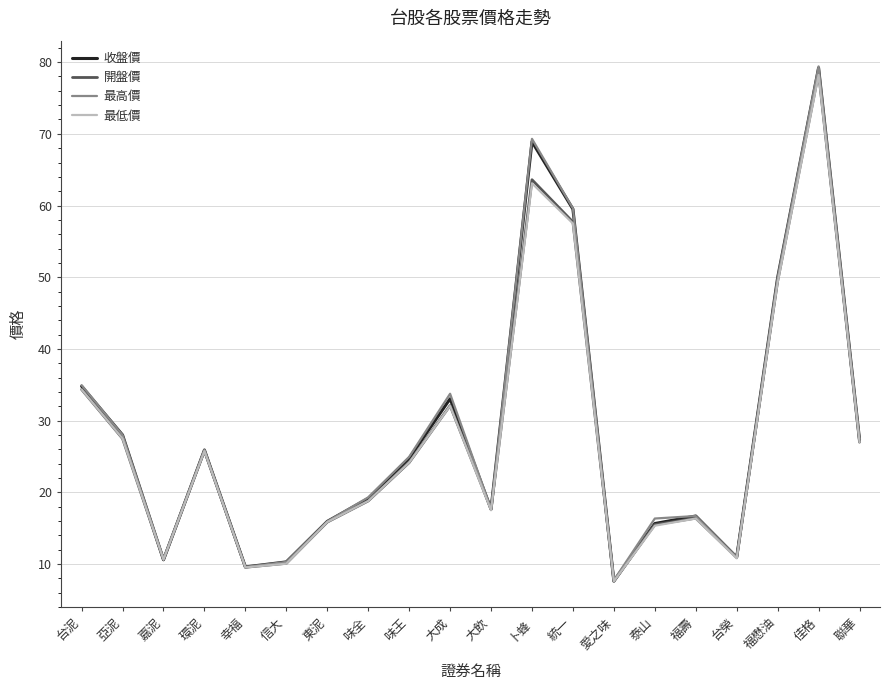

At which category does 收盤價 reach its first local valley?

嘉泥